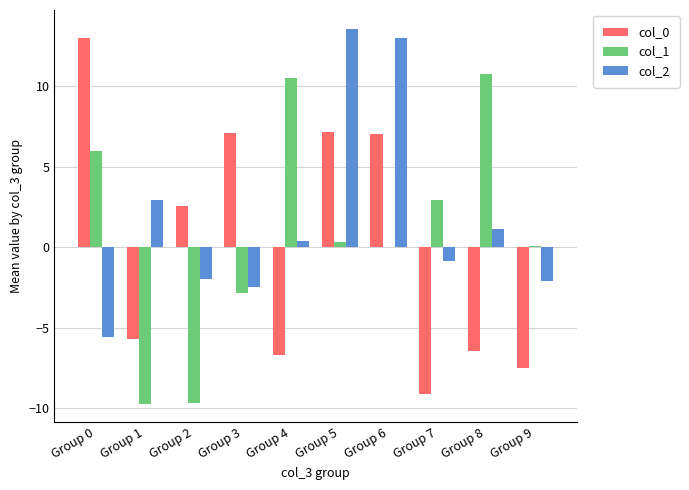

True or false: col_0 has a value of 2.5 at Group 2.

True